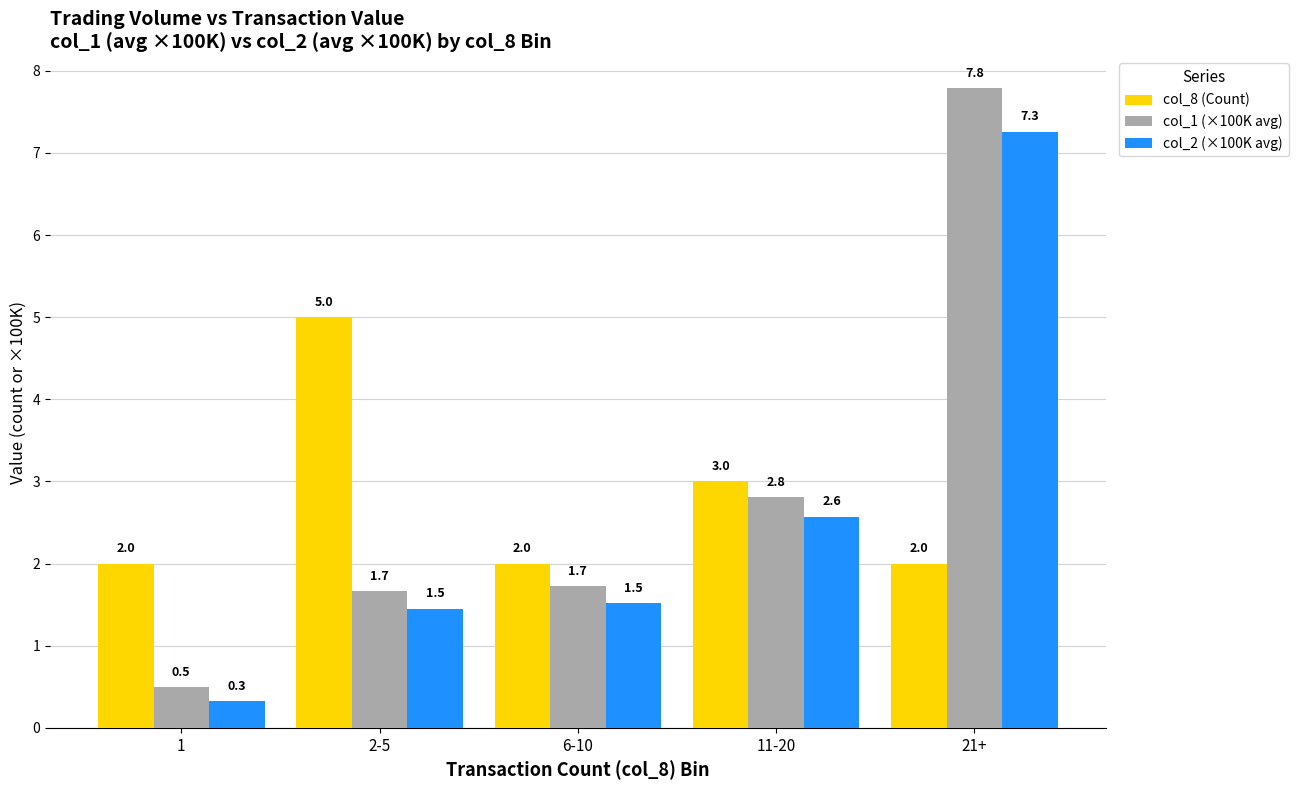

What is the value of the col_8 (Count) bar at the 4th from the left?

3.0